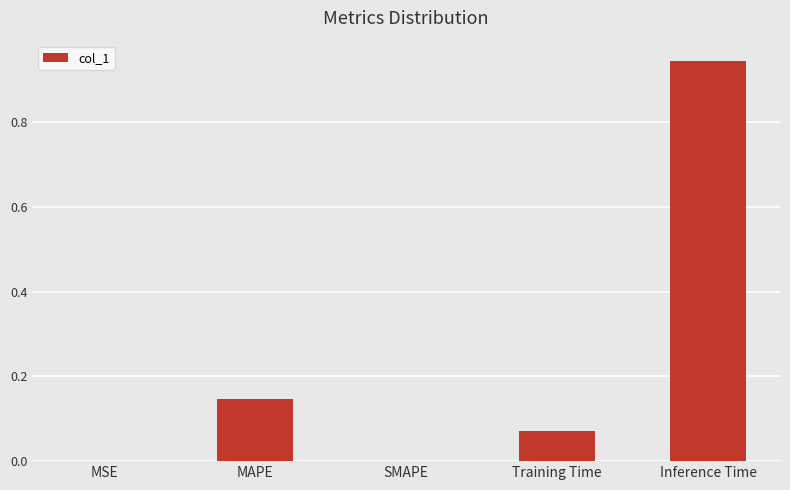

What is the sum of all values?

1.2